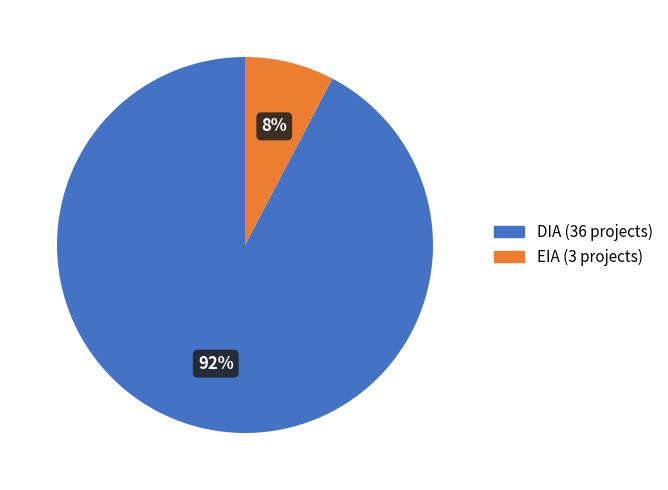

Do DIA and EIA together represent more than half of the pie?

Yes